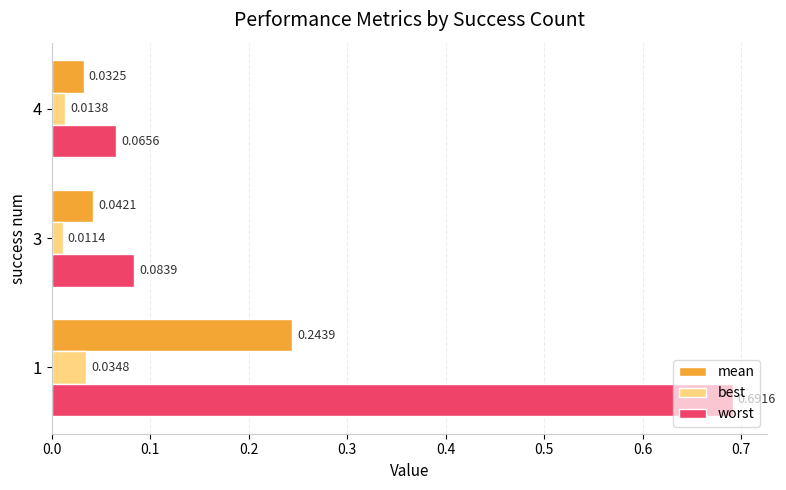

Which series has the largest range (max minus min)?

worst